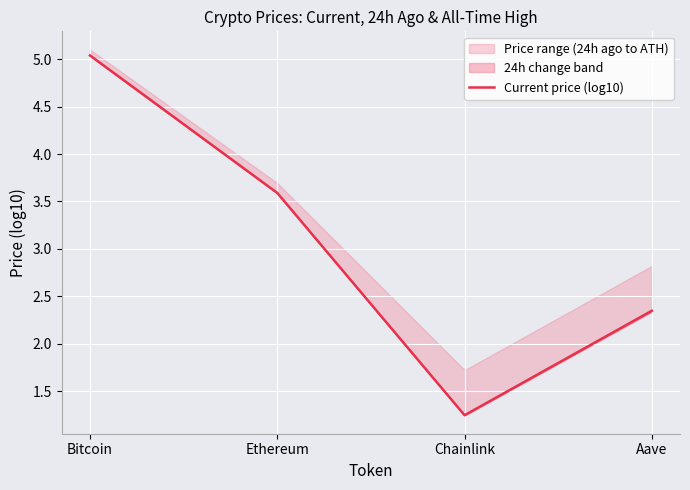

What is the change in value from Chainlink to Aave?

+1.1